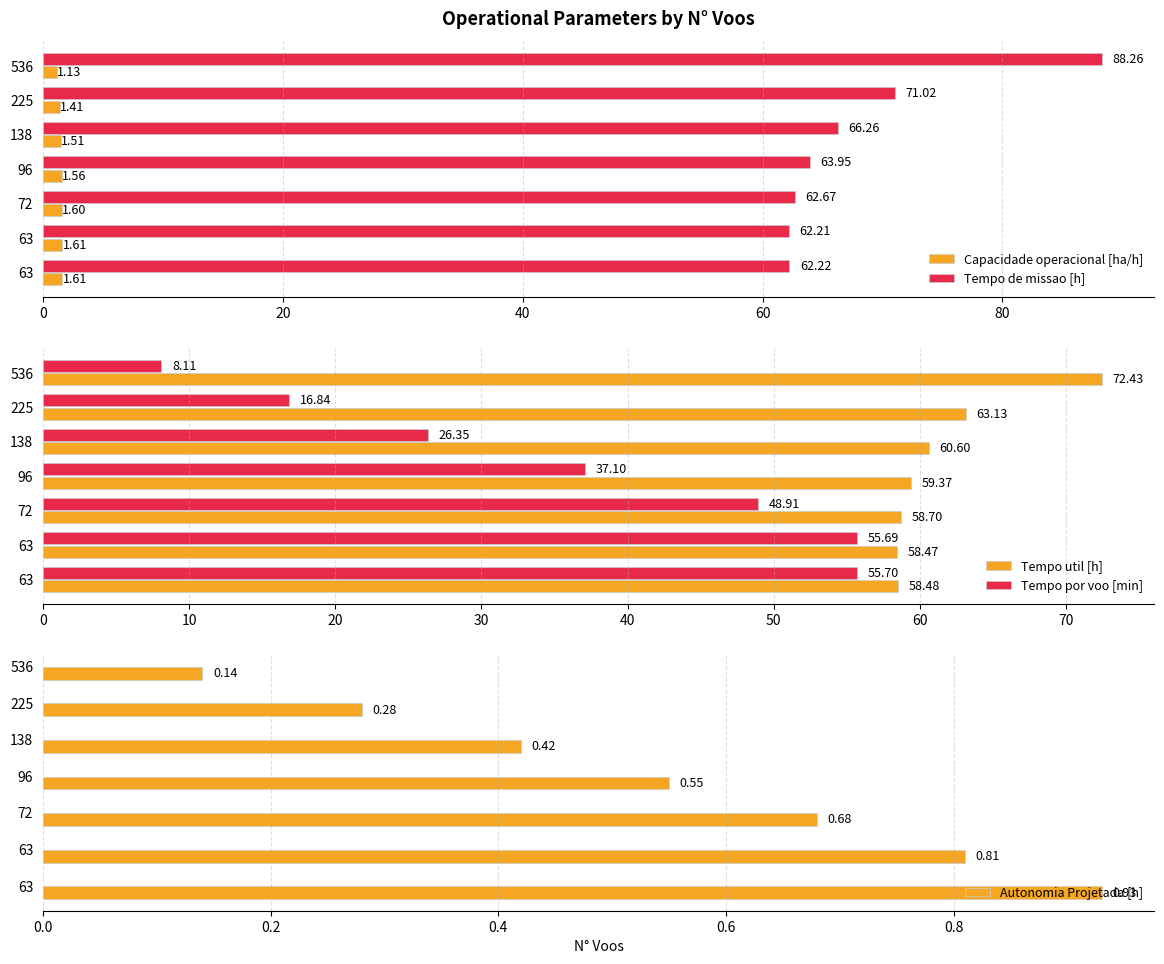

Which series has the largest range (max minus min)?

Tempo por voo [min]